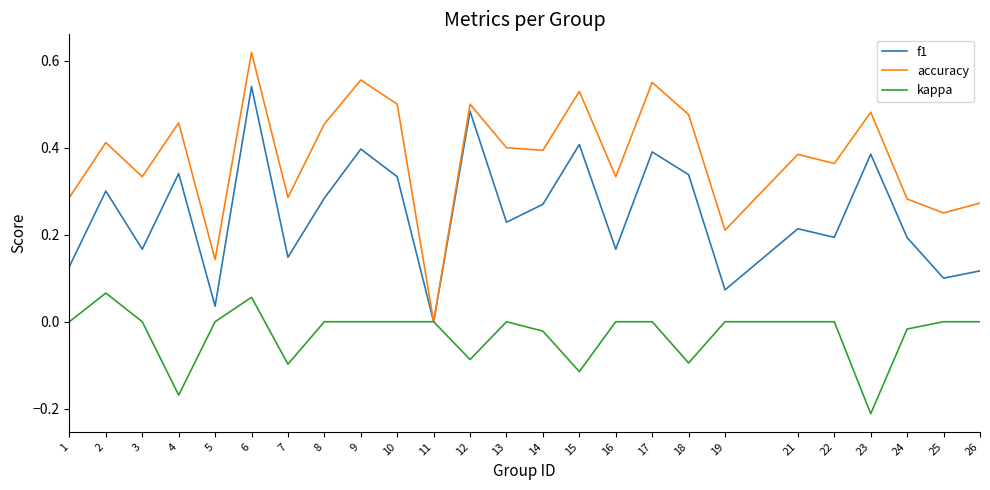

Is the value of accuracy at 5 greater than the value of kappa at 14?

Yes